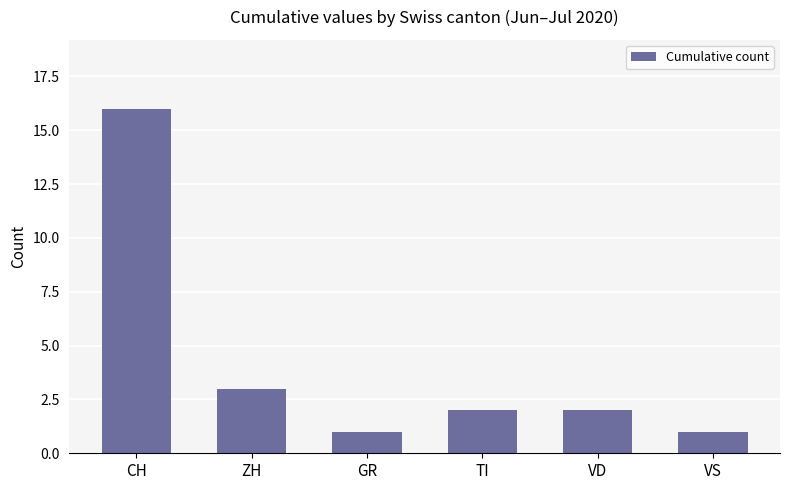

Reading left to right, extract all data points from this chart.

CH=16	ZH=3	GR=1	TI=2	VD=2	VS=1